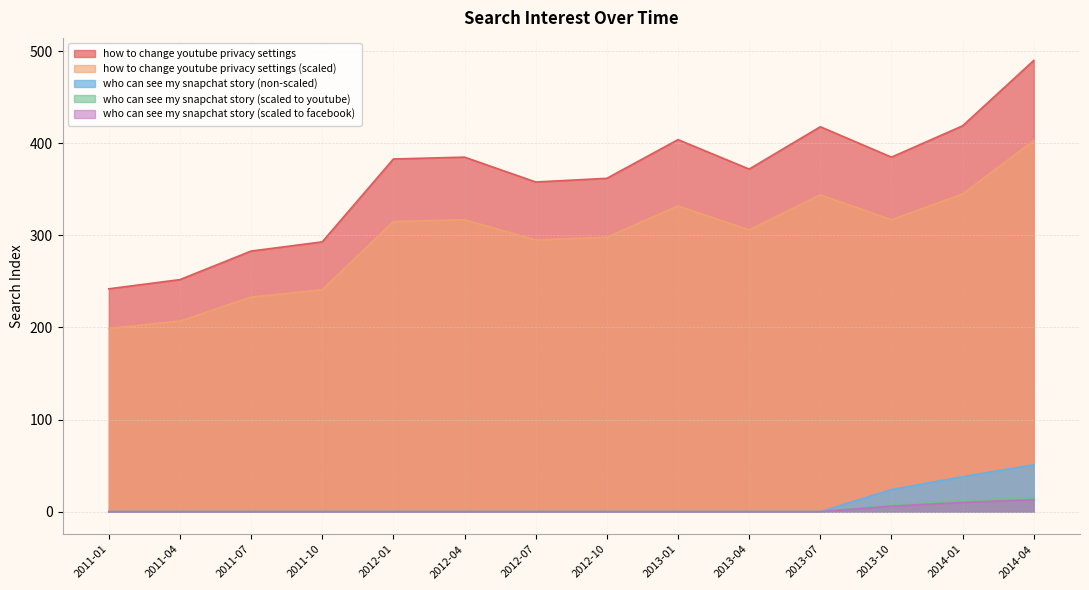

What position from the left is 2013-01?

9